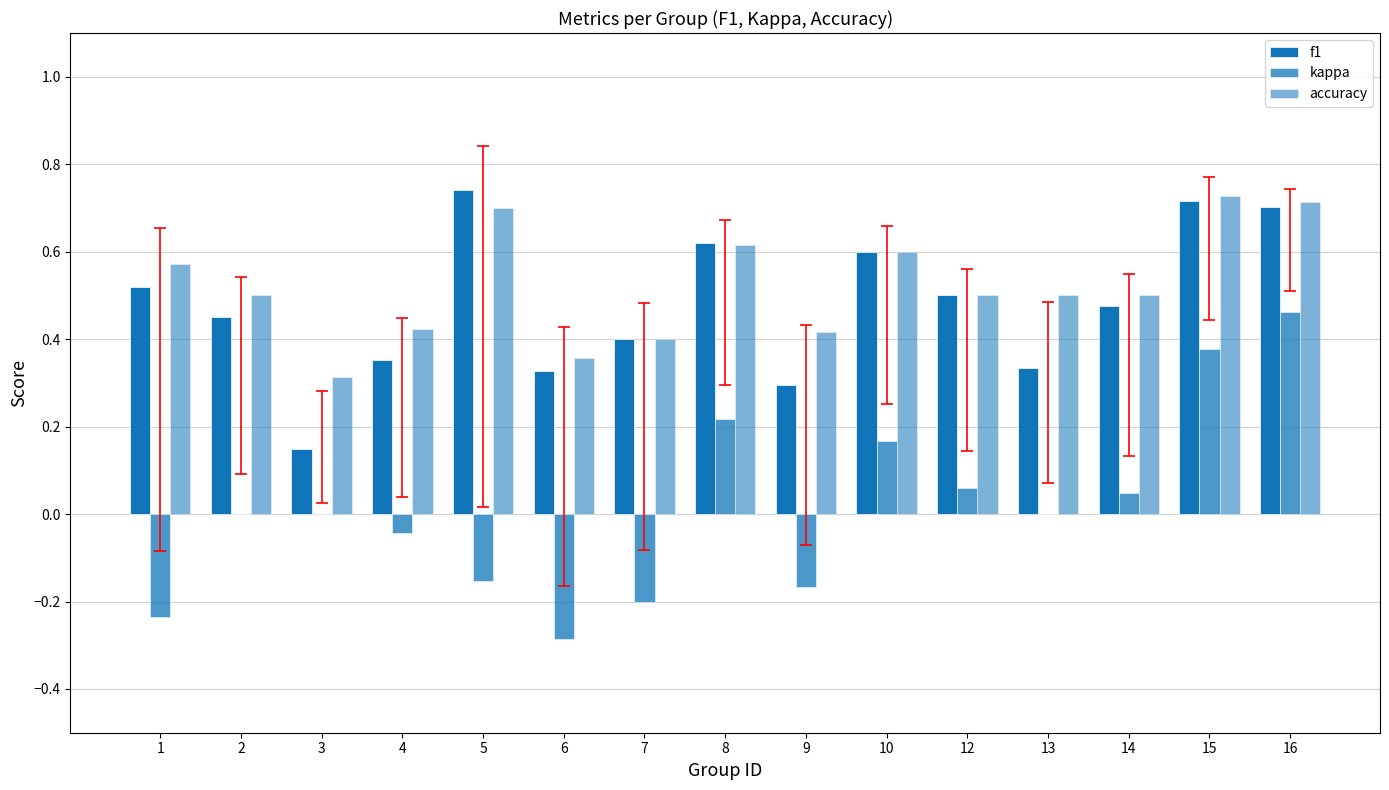

Which series changed the most between 7 and 10?

kappa